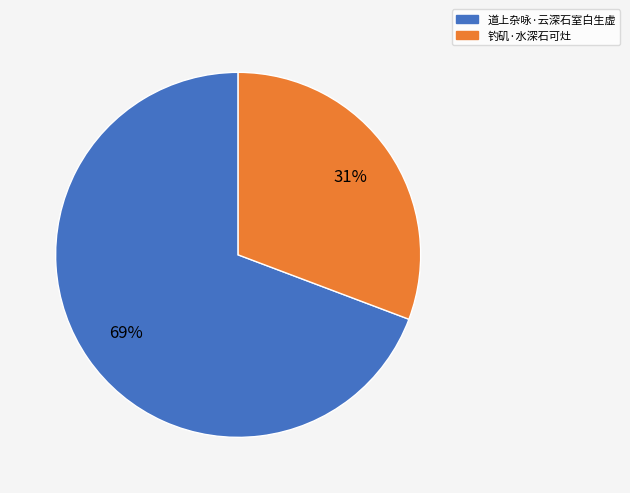

Which slice is the smallest?

钓矶·水深石可灶